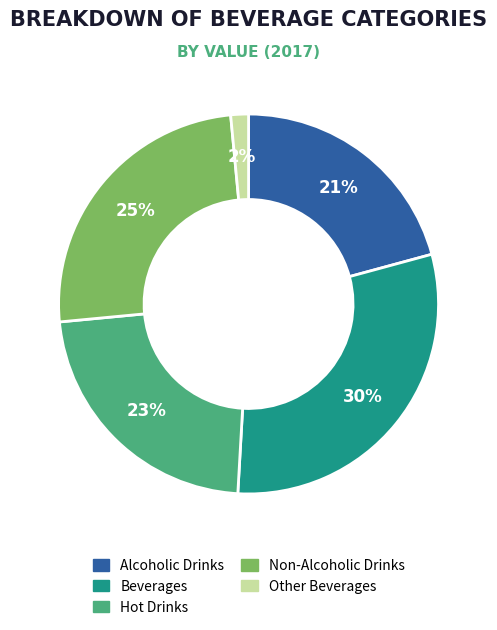

Combined, do Beverages and Hot Drinks account for over 50%?

Yes